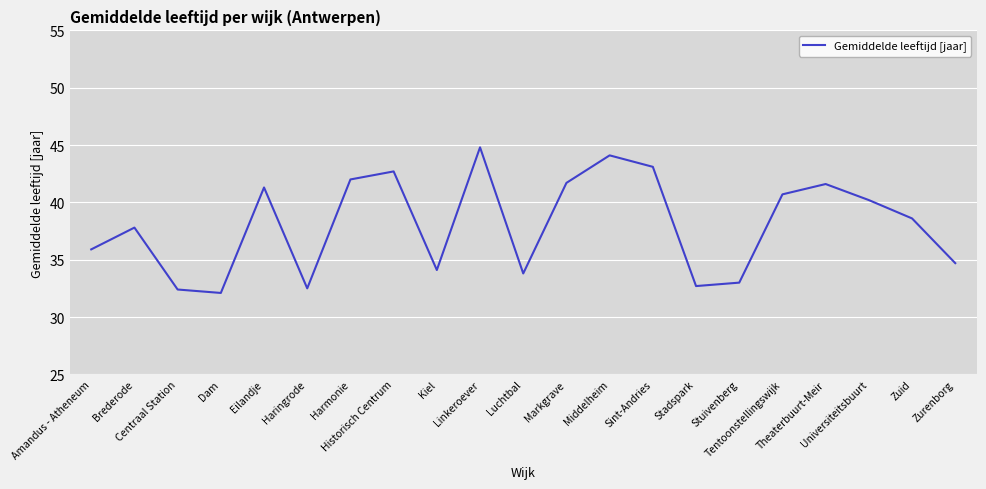

What is the approximate value at Kiel?

34.1